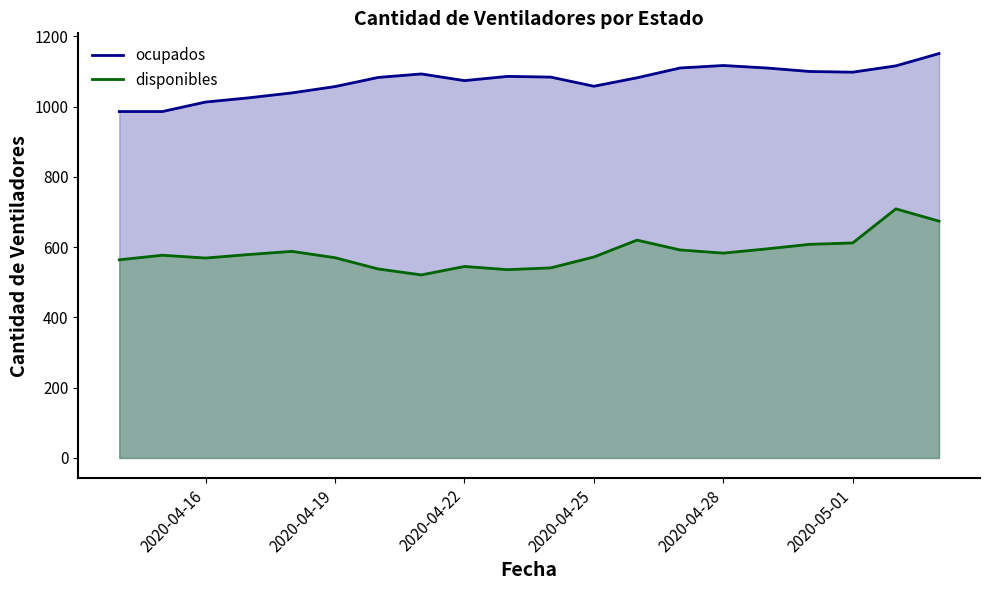

In ocupados, how many points are lower than both neighbors (excluding endpoints)?

3